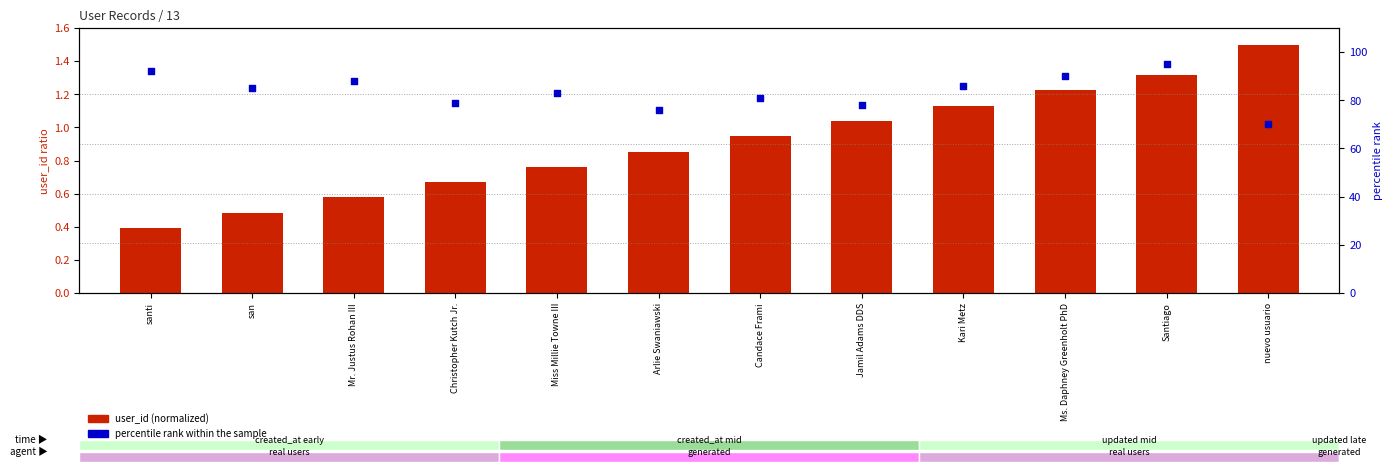

At how many categories does at least one series exceed 61?

12